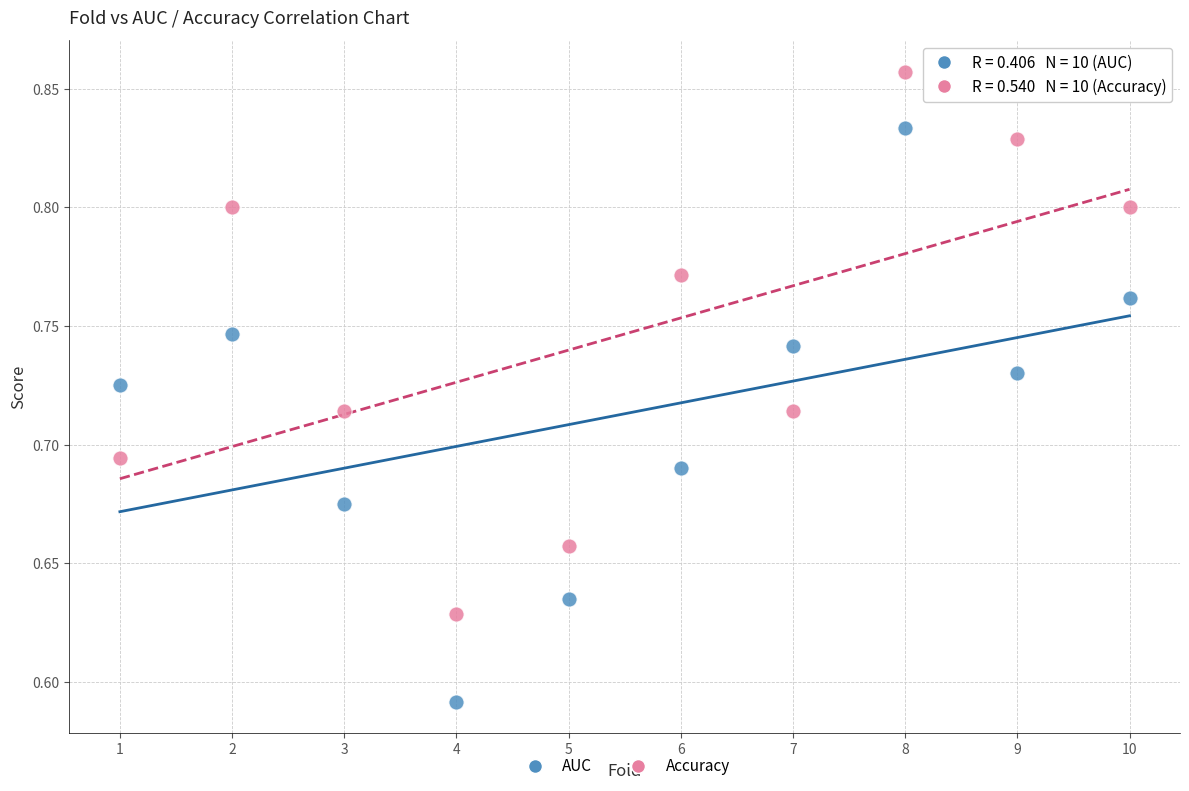

What are all the series names shown in the legend?

AUC, Accuracy